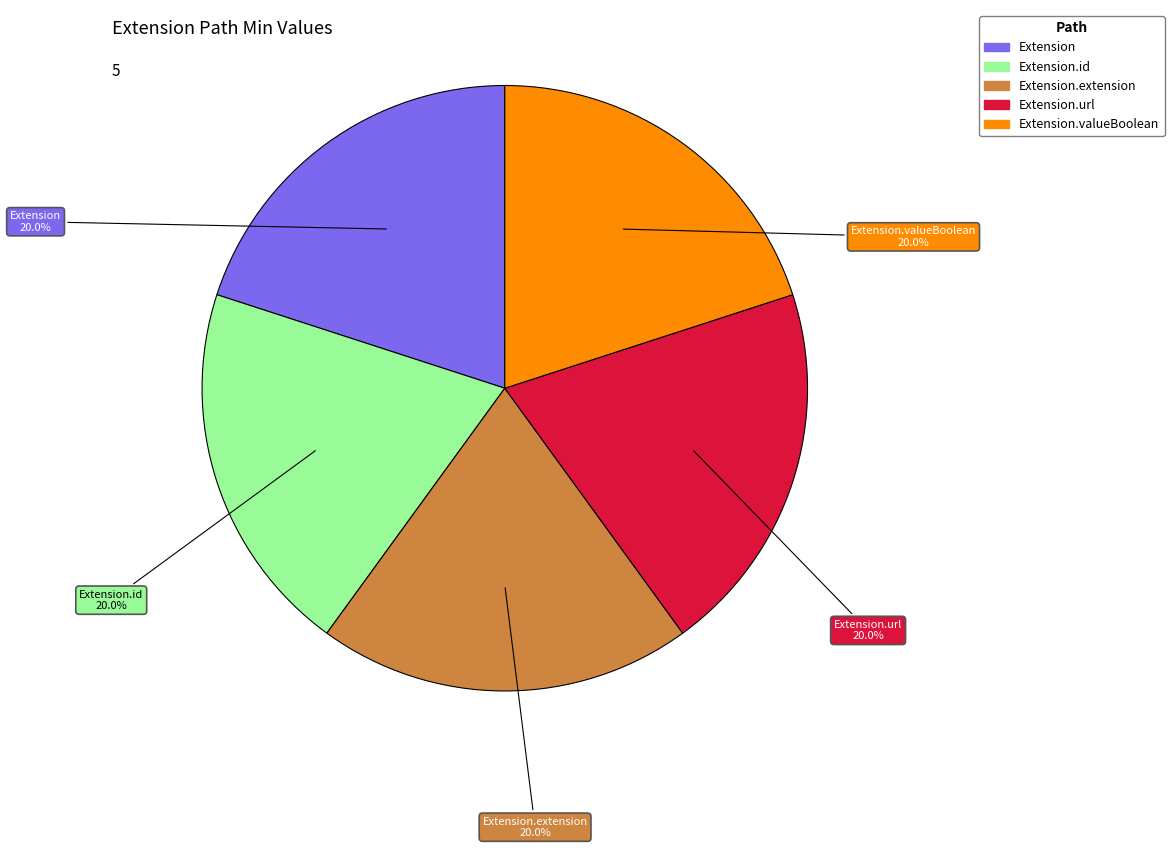

Is there a majority slice in this chart?

No